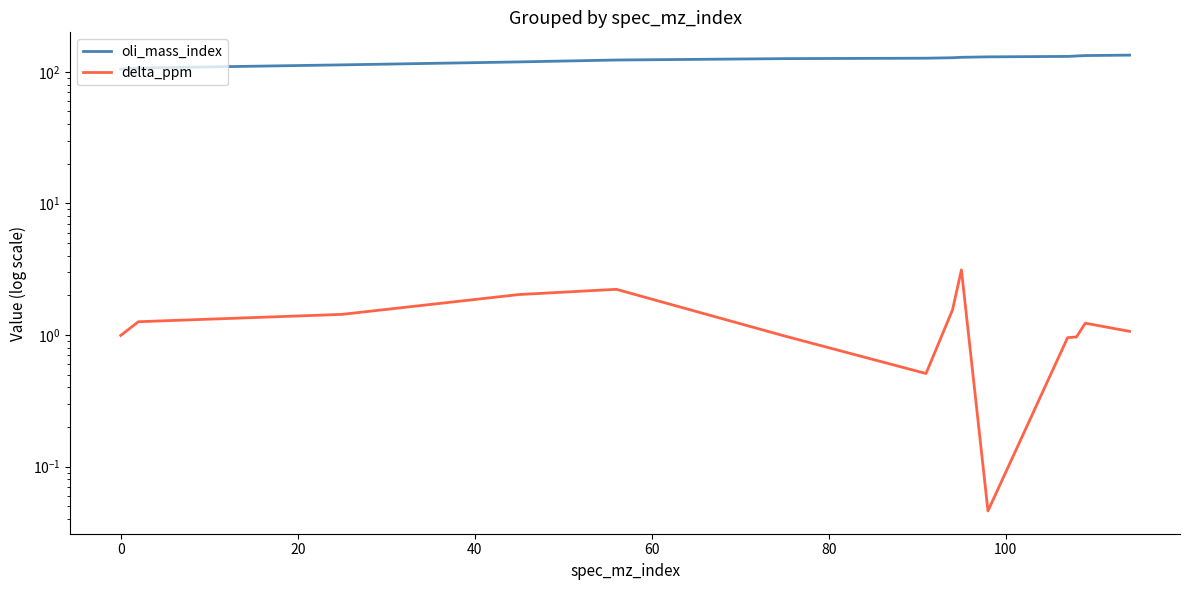

Rank the series by their average value, from highest to lowest.

oli_mass_index, delta_ppm